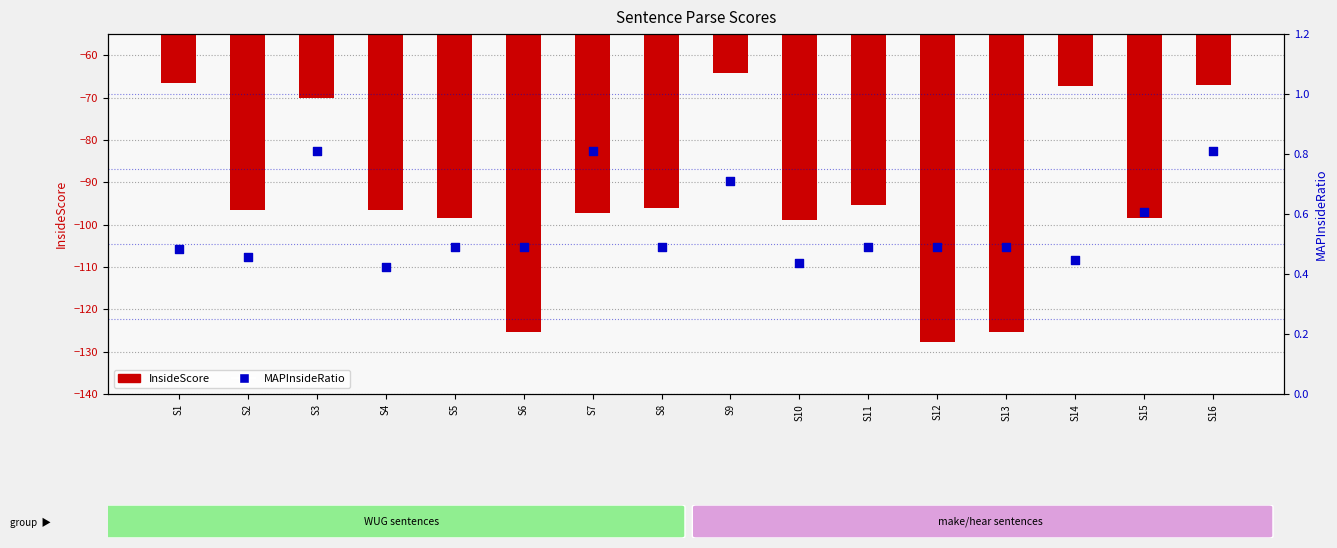

Which series reaches the minimum Y coordinate?

InsideScore